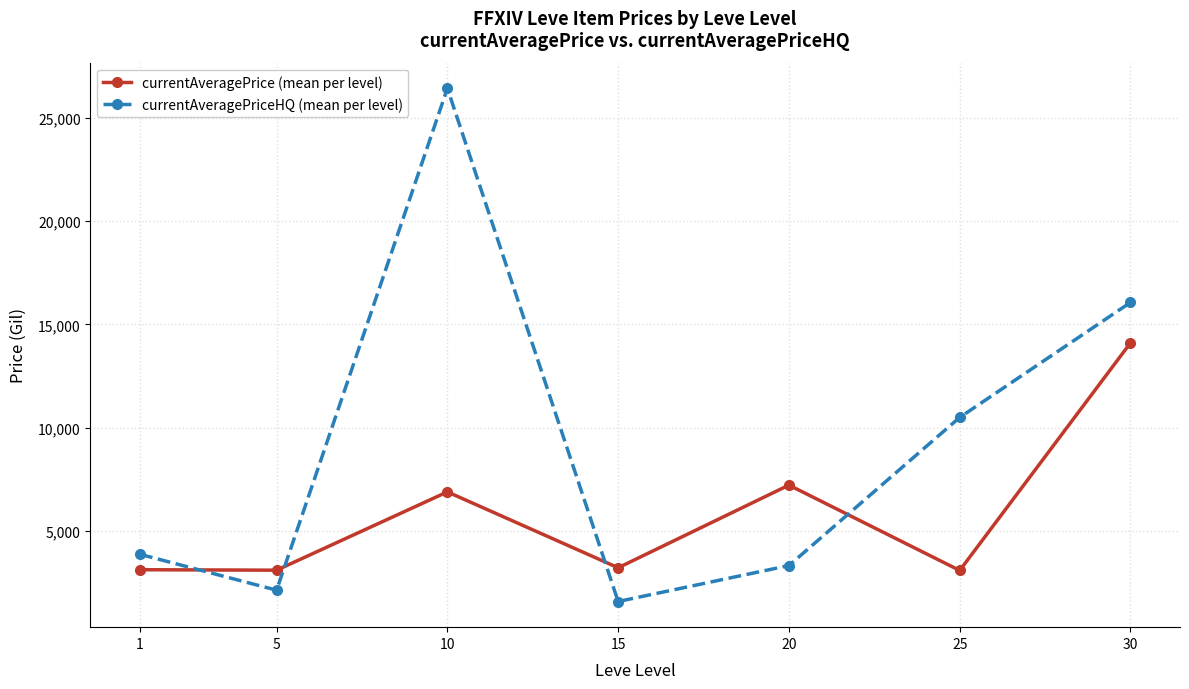

How many intersections are there between currentAveragePrice (mean per level) and currentAveragePriceHQ (mean per level)?

4